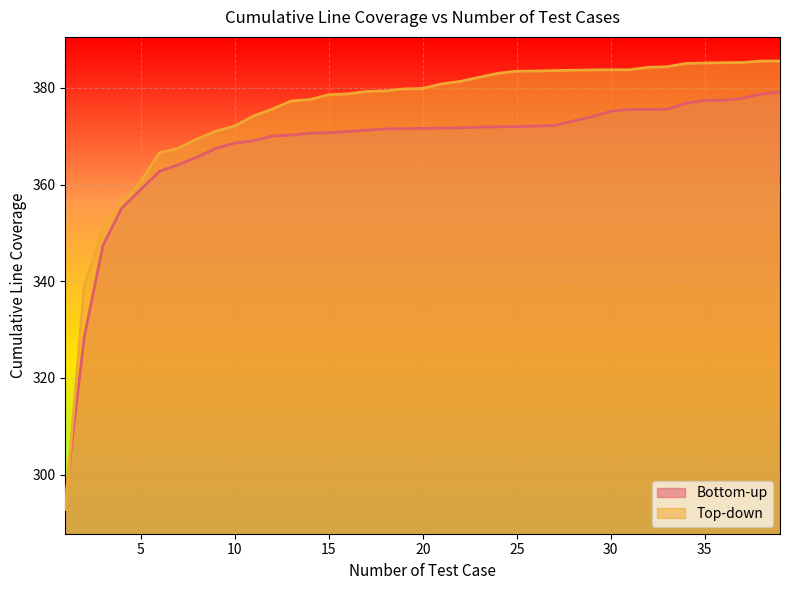

What is the difference between the second highest and second lowest values in the Bottom-up series?

50.2